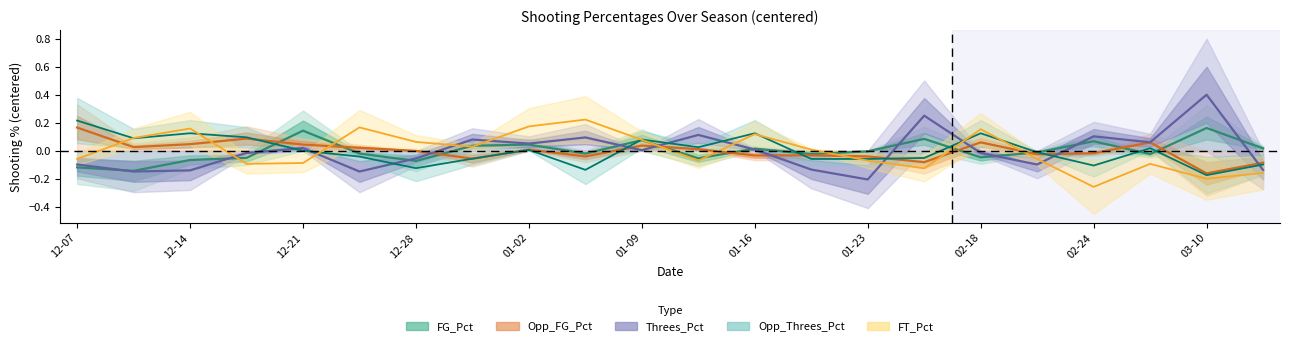

Is it true that Opp_FG_Pct equals 0.2 at Opp_Threes_Pct?

False